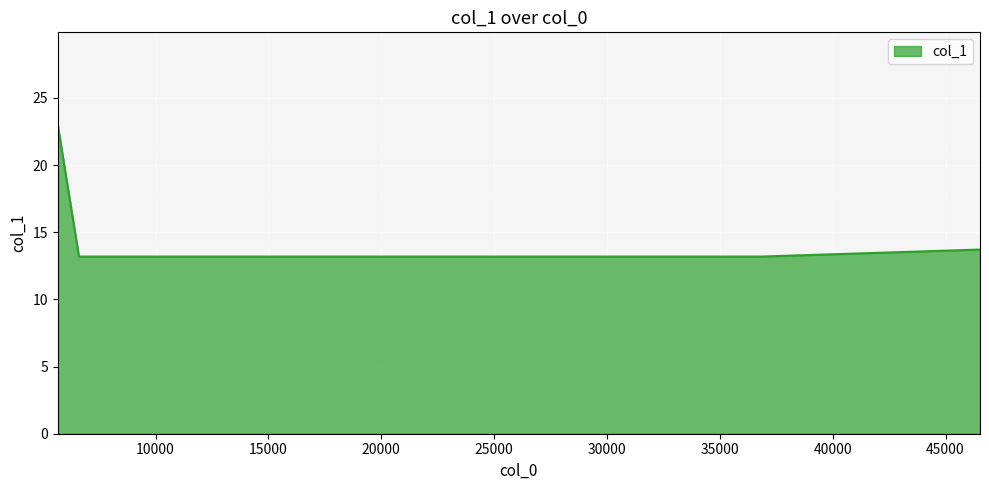

How many series are shown in this chart?

1